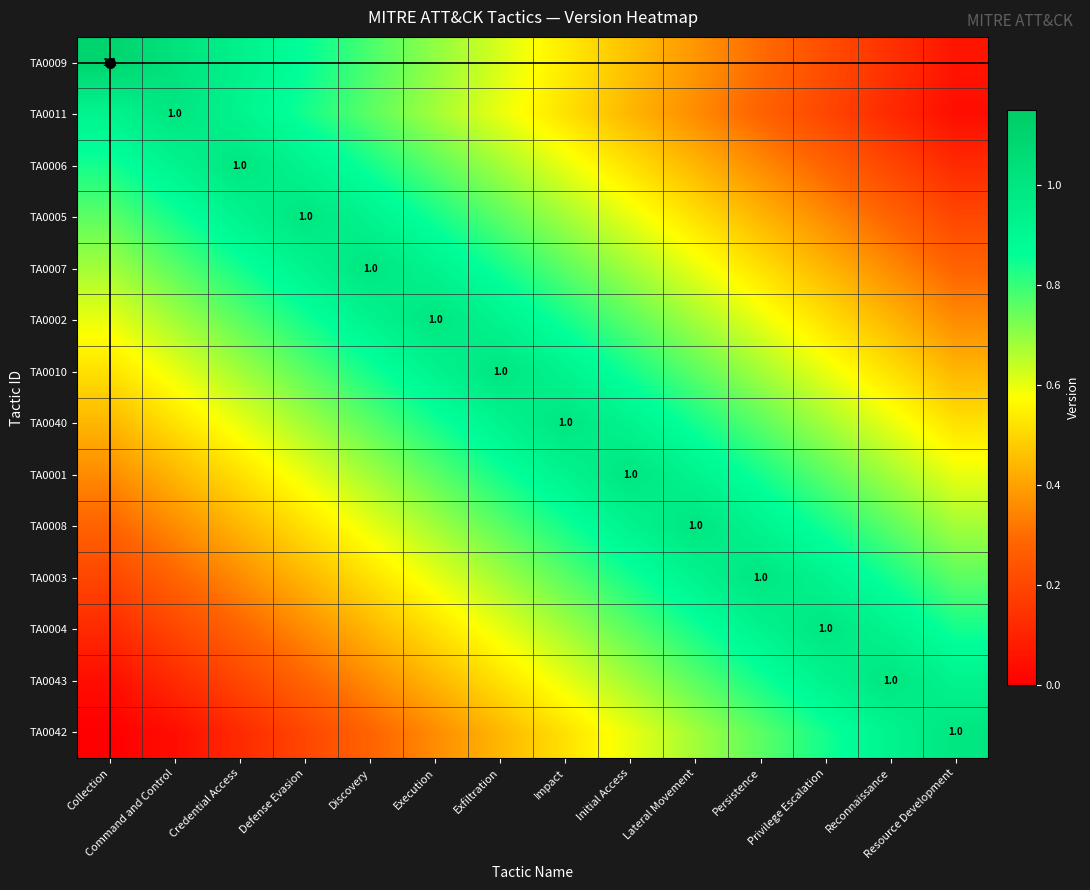

What is the total value across all series at Discovery?

9.7